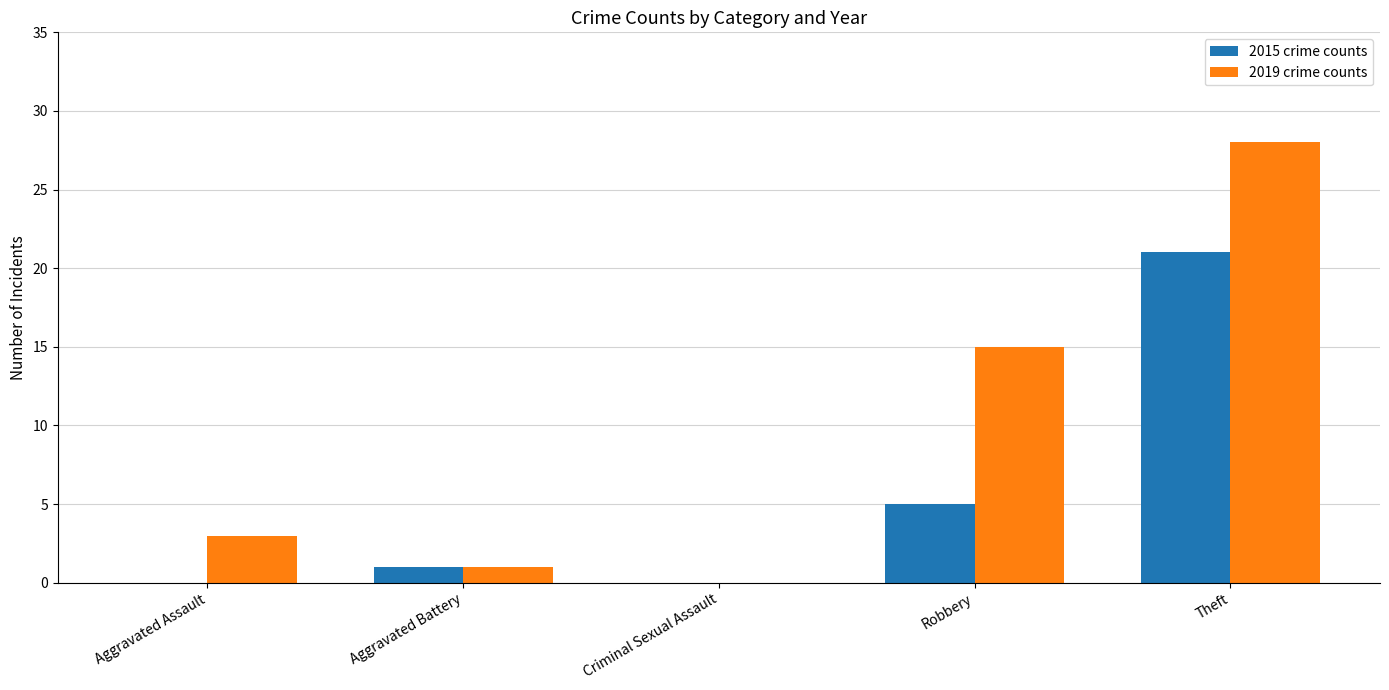

Between Aggravated Battery and Robbery, which series saw the biggest shift?

2019 crime counts